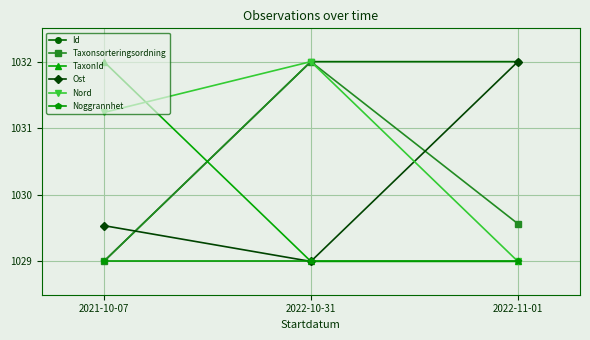

Reading left to right, transcribe all the data shown in this chart.

Id: 2021-10-07=1029.0	2022-10-31=1032.0	2022-11-01=1032.0
Taxonsorteringsordning: 2021-10-07=1029.0	2022-10-31=1032.0	2022-11-01=1029.6
TaxonId: 2021-10-07=1032.0	2022-10-31=1029.0	2022-11-01=1029.0
Ost: 2021-10-07=1029.5	2022-10-31=1029.0	2022-11-01=1032.0
Nord: 2021-10-07=1031.2	2022-10-31=1032.0	2022-11-01=1029.0
Noggrannhet: 2021-10-07=1029.0	2022-10-31=1029.0	2022-11-01=1029.0